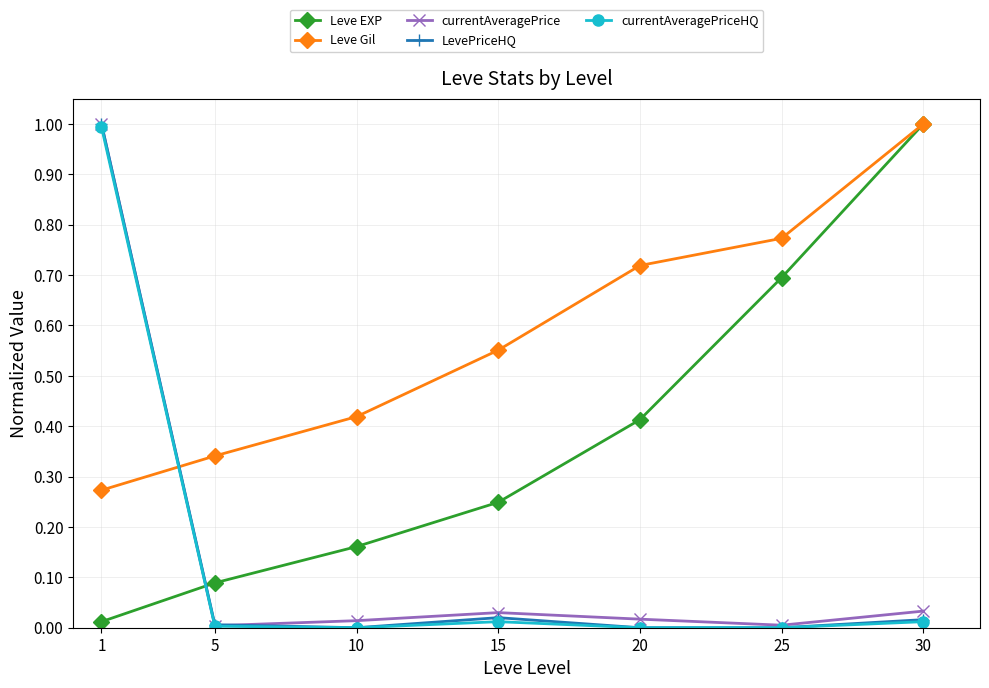

Which series has the largest total across all categories?

Leve Gil